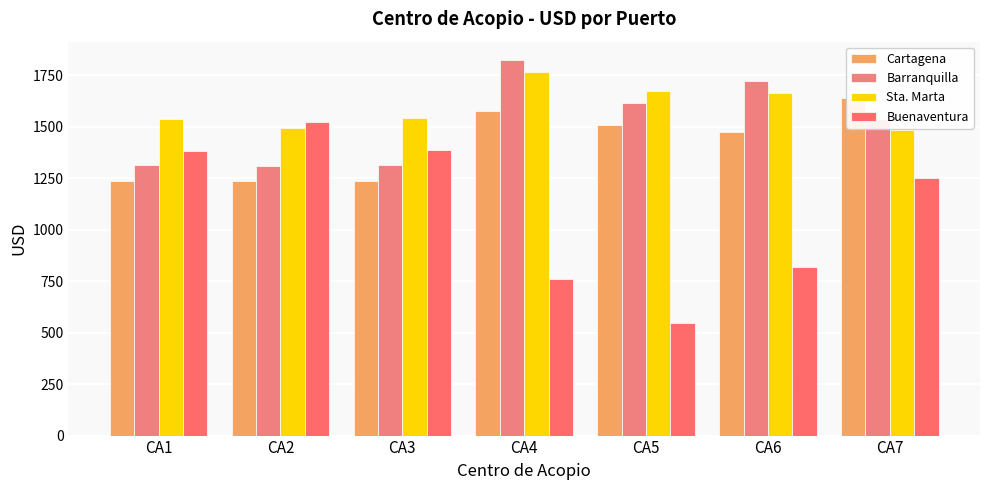

What is the value of the Buenaventura bar at the 7th from the left?

1252